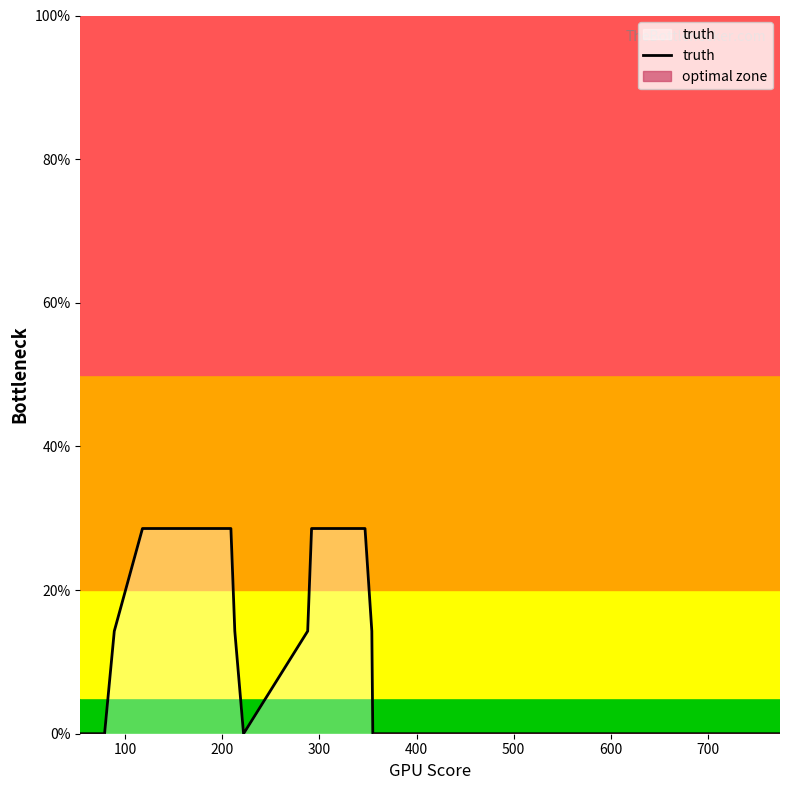

How many series are shown in this chart?

1